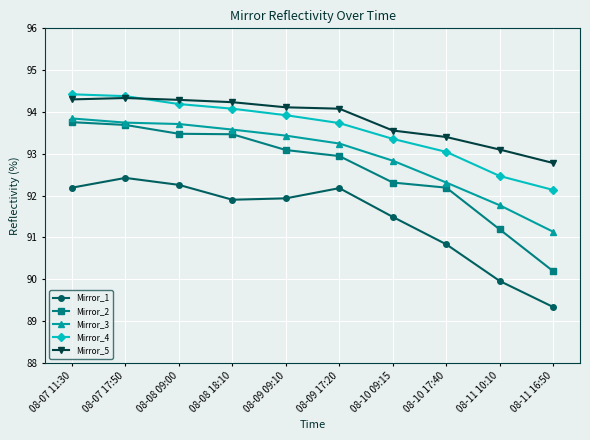

What is the label of the 10th point from the right?

08-07 11:30